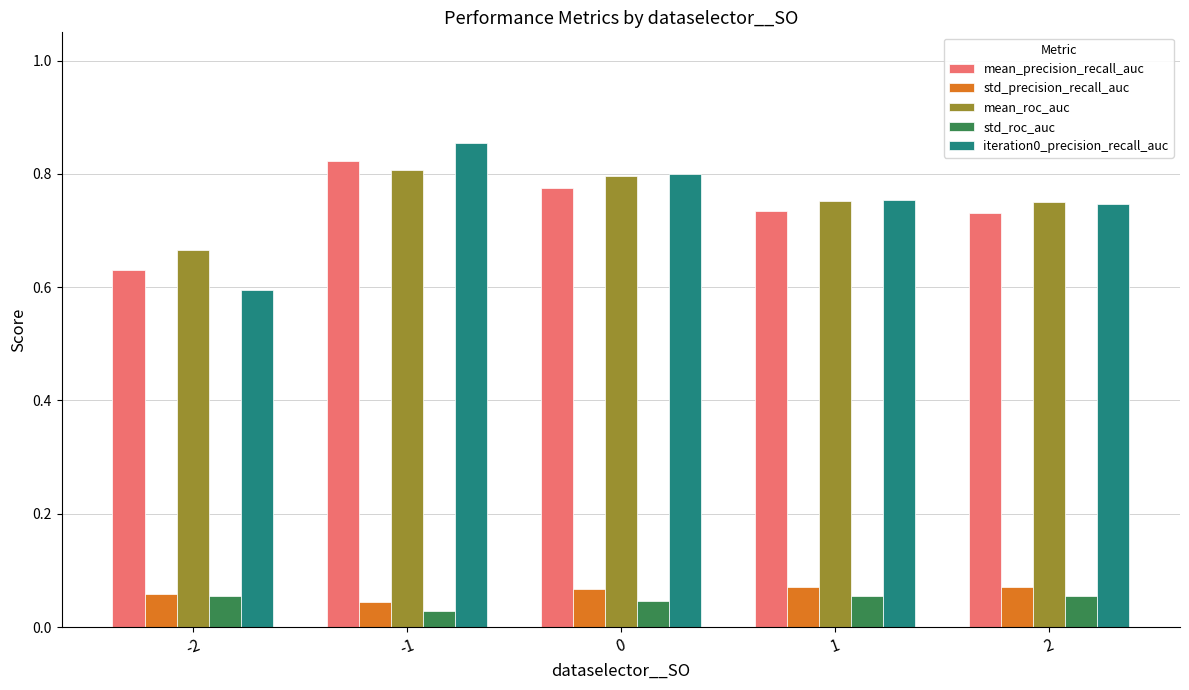

At which label is std_roc_auc closest to 0?

-1